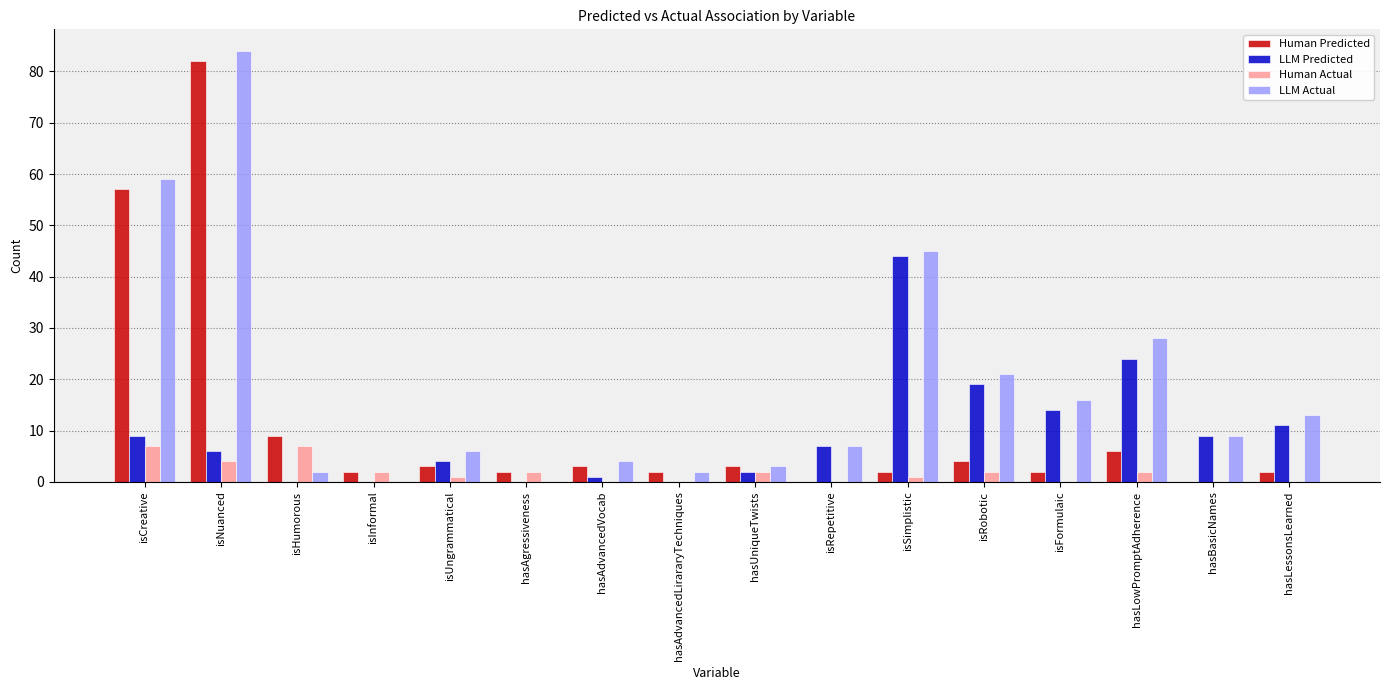

Between isNuanced and isRobotic, which series saw the biggest shift?

Human Predicted